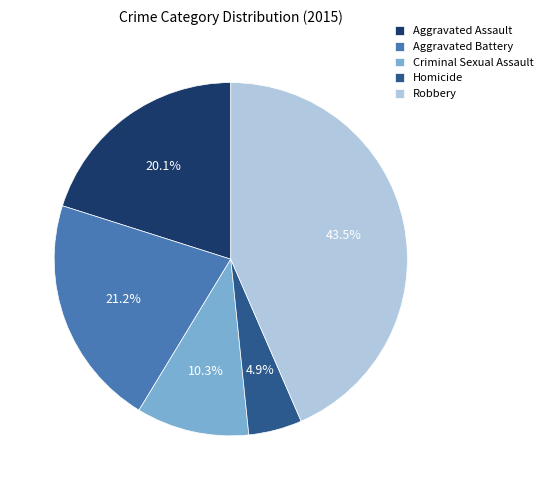

How many segments does this pie chart have?

5